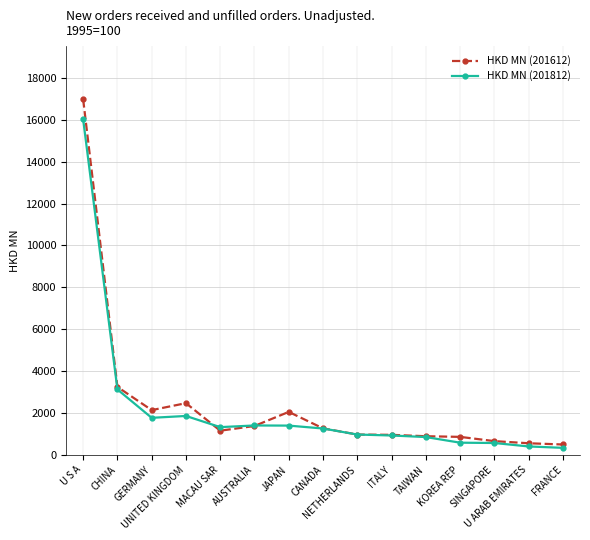

Which series has the largest total across all categories?

HKD MN (201612)